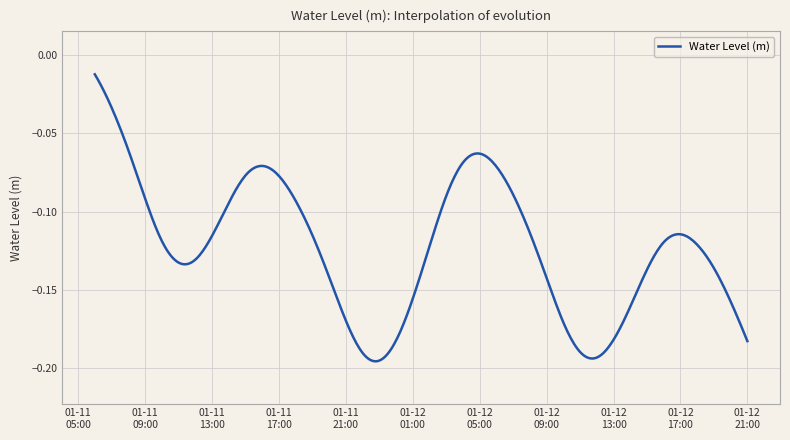

True or false: there are more than 2 points higher than both neighbors.

True